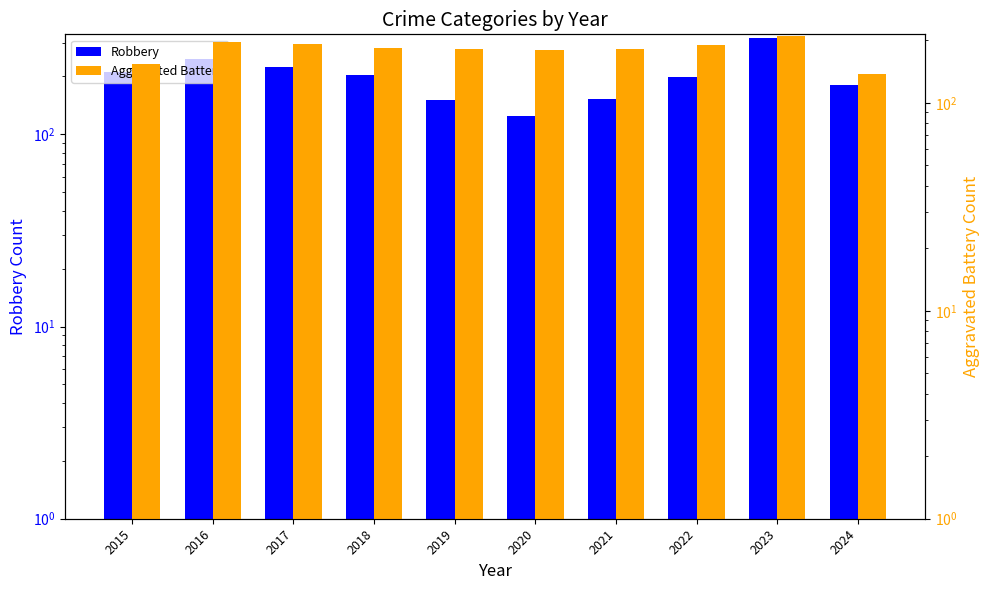

What is the maximum value for Aggravated Battery?

209